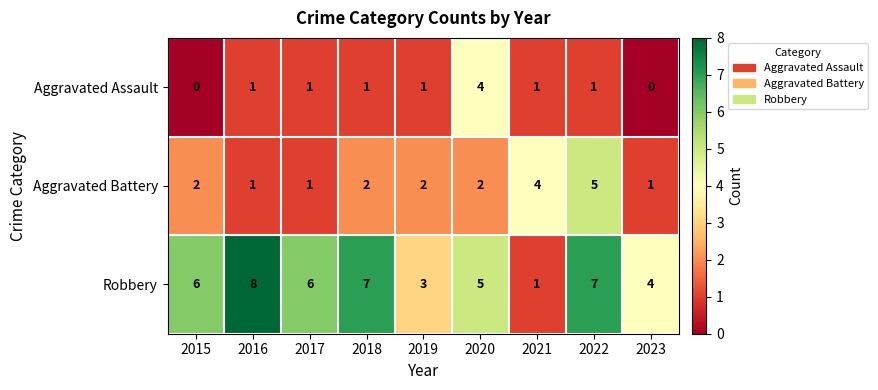

The value of Aggravated Assault at 2021 is 0. True or false?

False